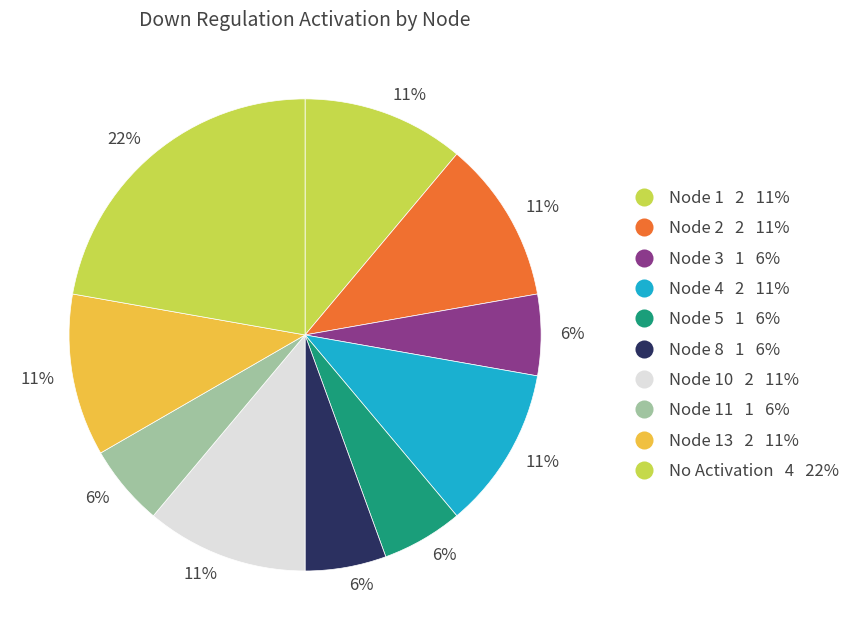

How many slices are in this pie chart?

10